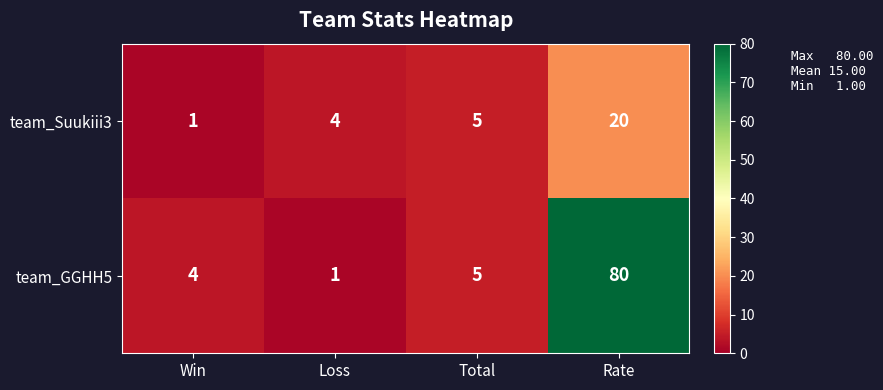

Reading left to right, list all the values displayed in this chart.

team_Suukiii3: 1	4	5	20
team_GGHH5: 4	1	5	80